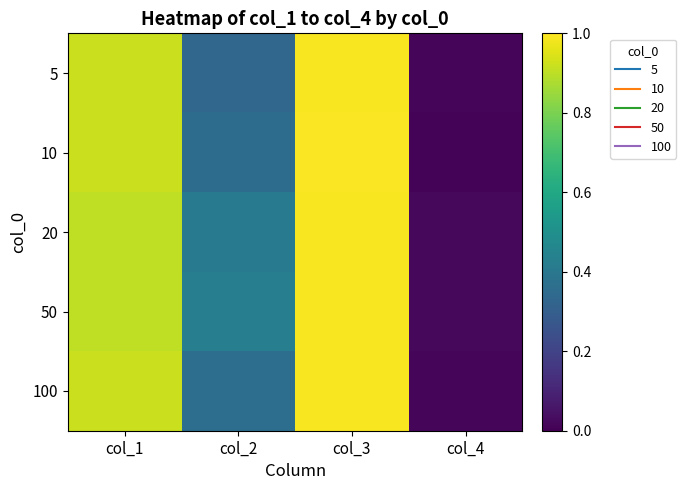

Reading left to right, list all the values displayed in this chart.

5: col_1=0.9	col_2=0.3	col_3=1.0	col_4=0.0
10: col_1=0.9	col_2=0.4	col_3=1.0	col_4=0.0
20: col_1=0.9	col_2=0.4	col_3=1.0	col_4=0.0
50: col_1=0.9	col_2=0.4	col_3=1.0	col_4=0.0
100: col_1=0.9	col_2=0.4	col_3=1.0	col_4=0.0